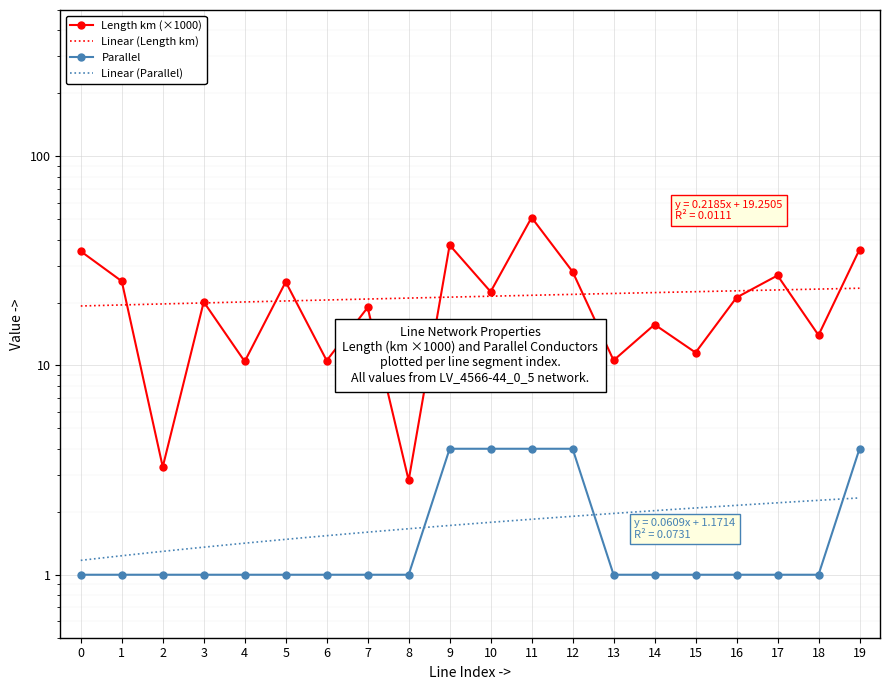

How many interior local peaks does the length_km series have?

7